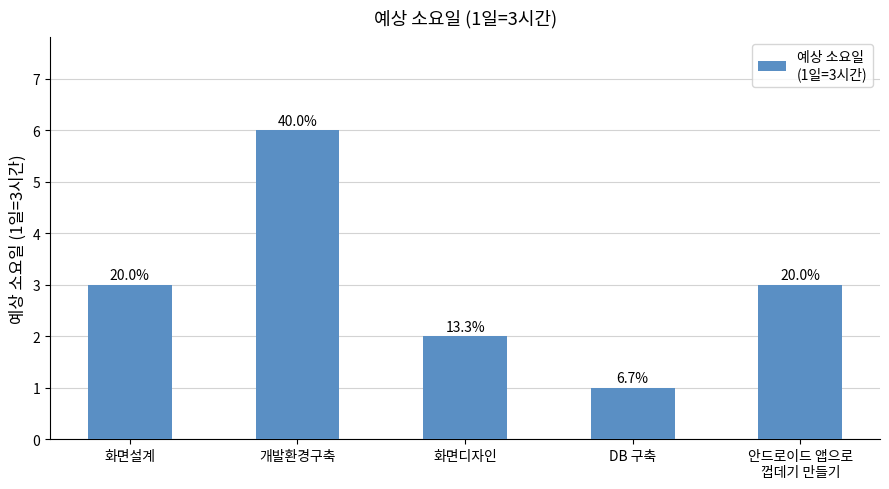

Reading left to right, what are all the values shown in this chart?

화면설계=3	개발환경구축=6	화면디자인=2	DB 구축=1	안드로이드 앱으로
껍데기 만들기=3